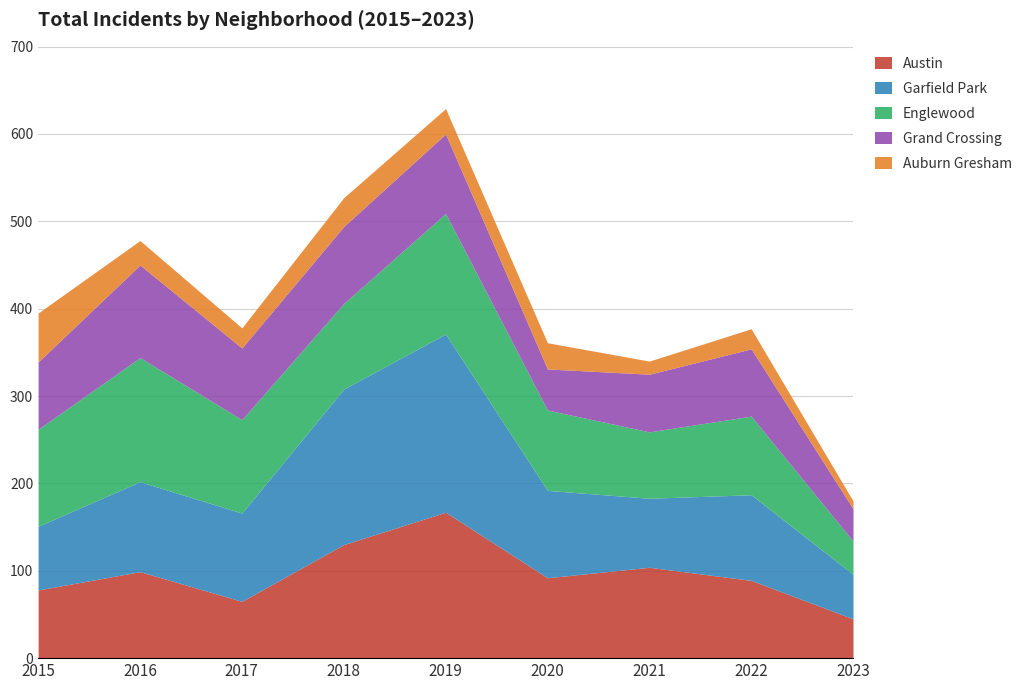

What is the highest value of the Austin series?

167